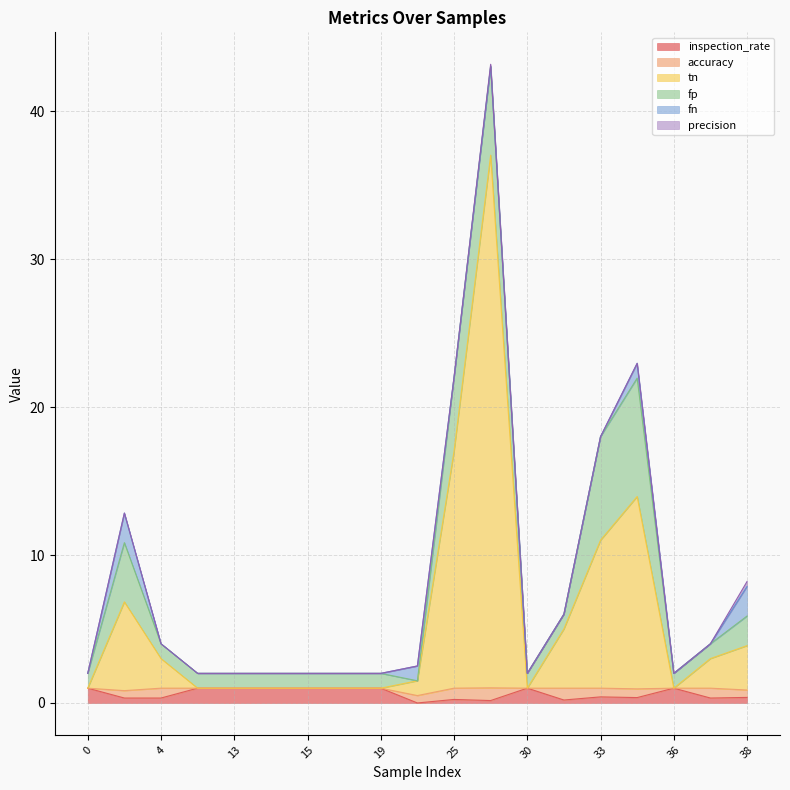

The tn series shows 8.4 at 2. True or false?

False